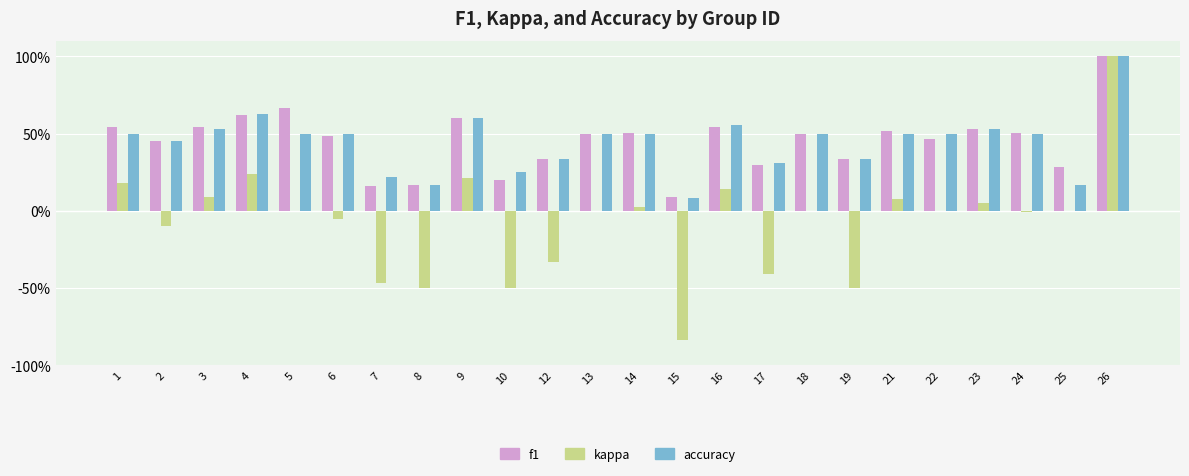

Are the bars grouped side by side (vs. stacked)?

Yes